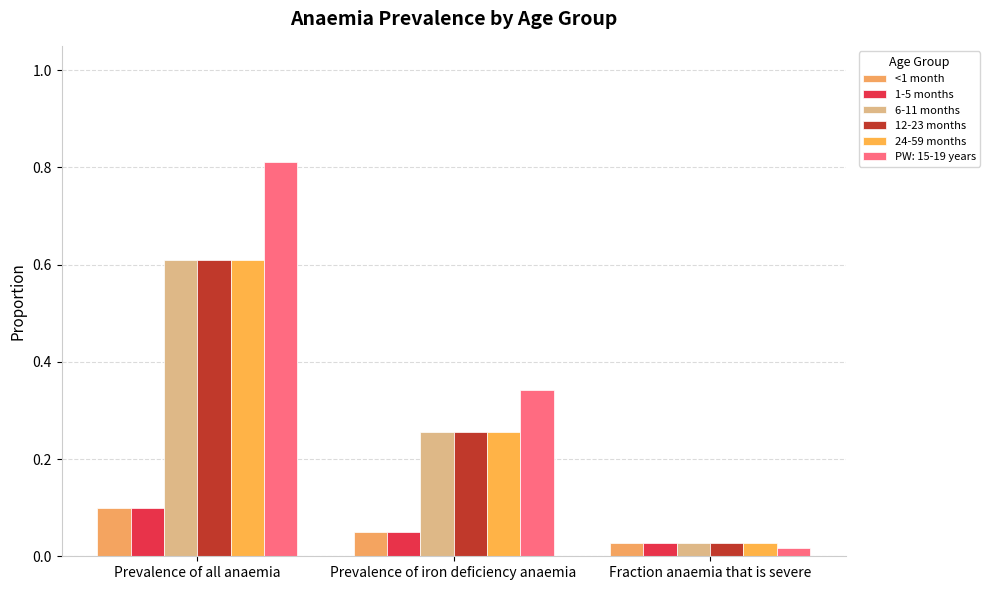

What are all the series names shown in the legend?

<1 month, 1-5 months, 6-11 months, 12-23 months, 24-59 months, PW: 15-19 years